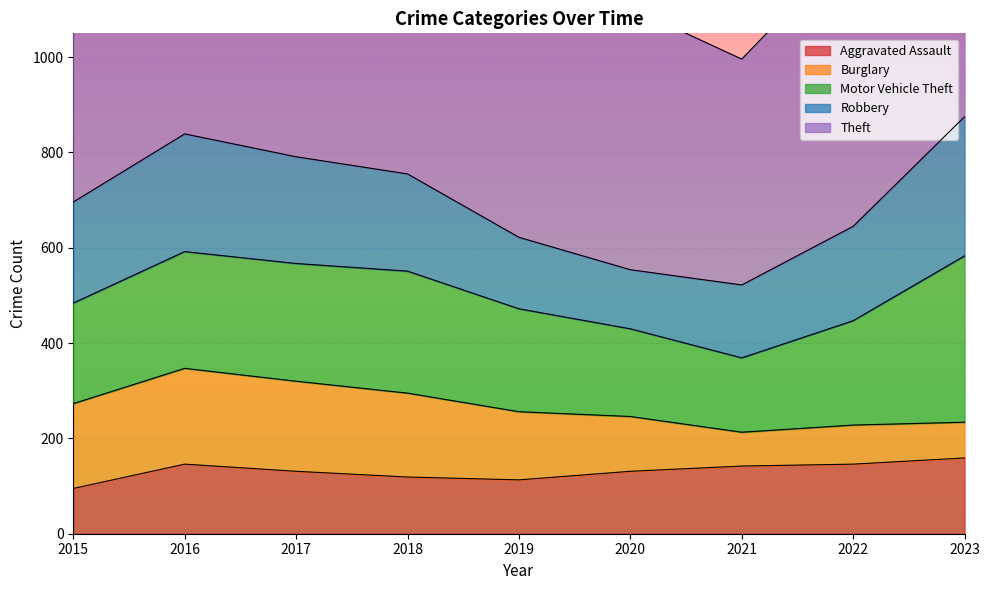

True or false: Aggravated Assault has a value of 97 at 2023.

False